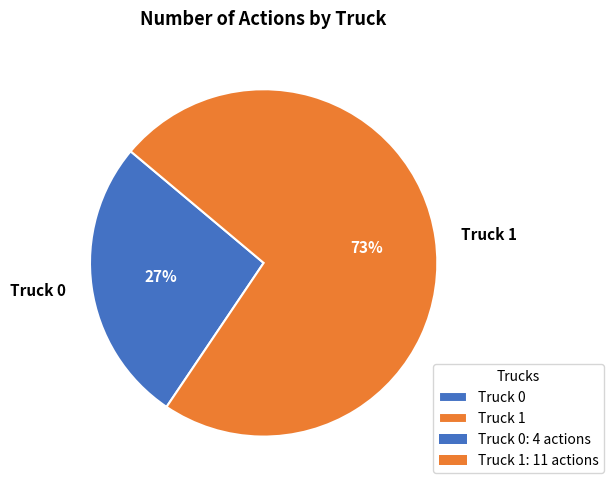

Combined, do Truck 1 and Truck 0 account for over 50%?

Yes